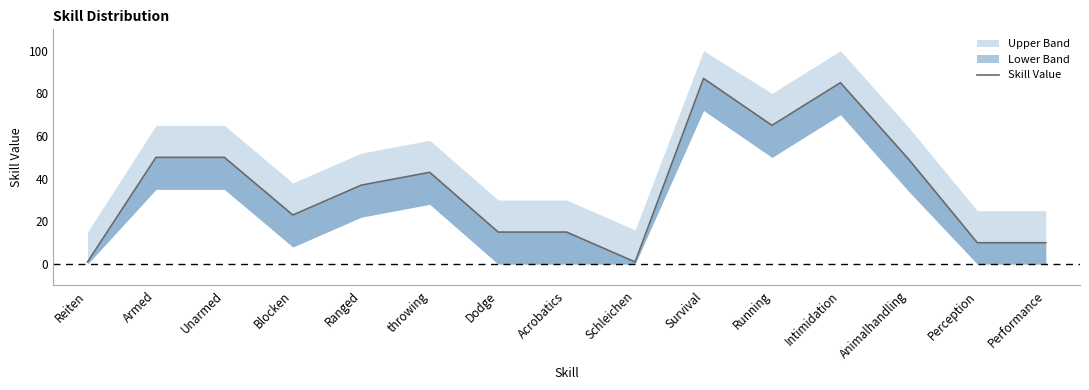

Between Reiten and Survival, which is larger?

Survival